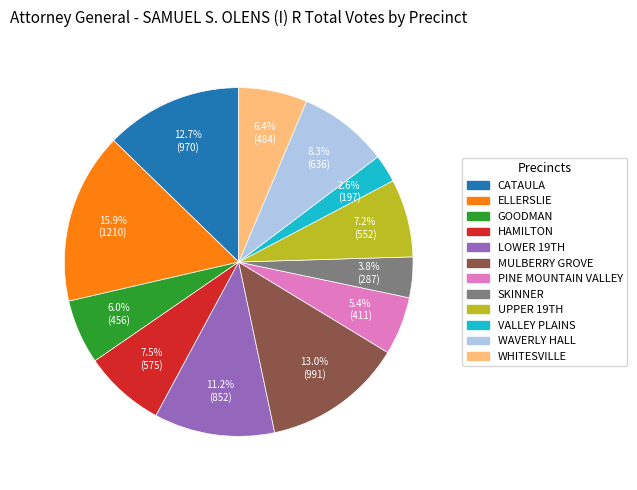

Does VALLEY PLAINS represent more than half of the total?

No